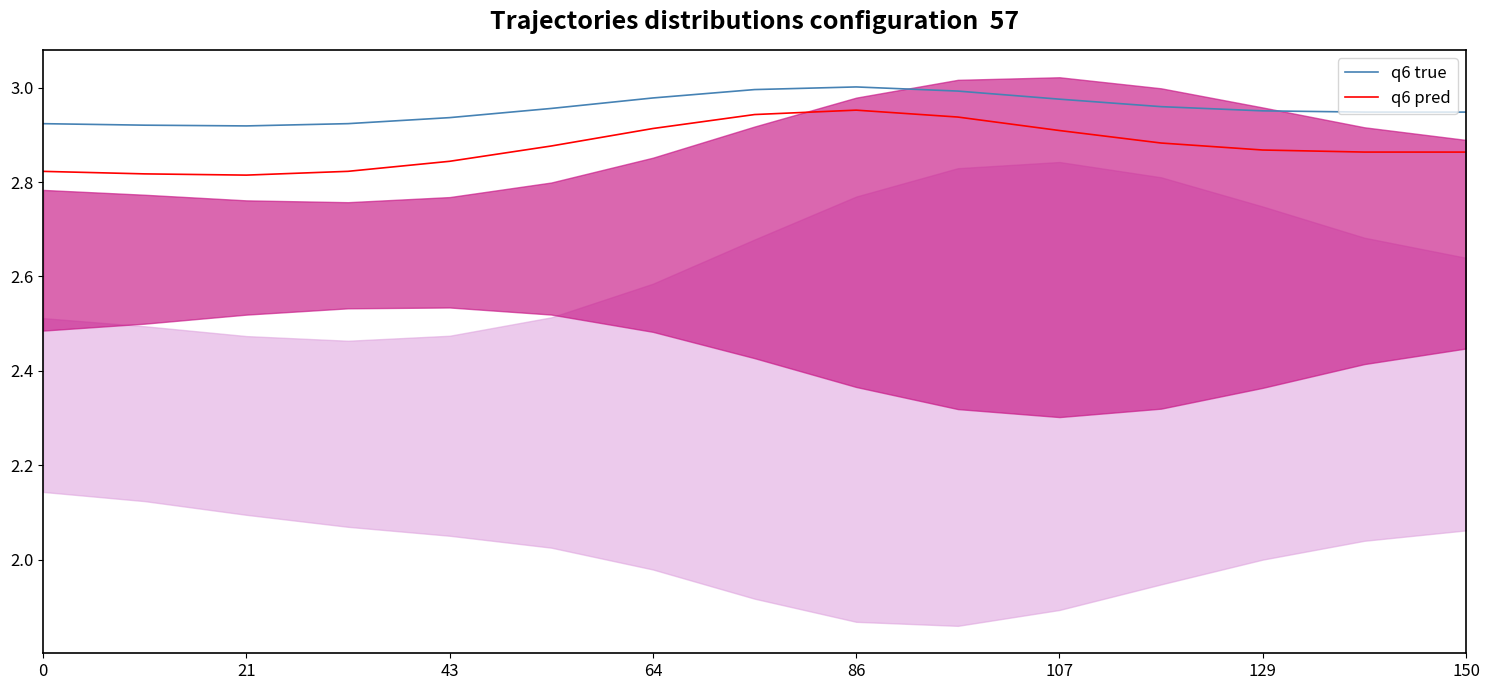

True or false: q6 pred and q6 true cross at least once.

False